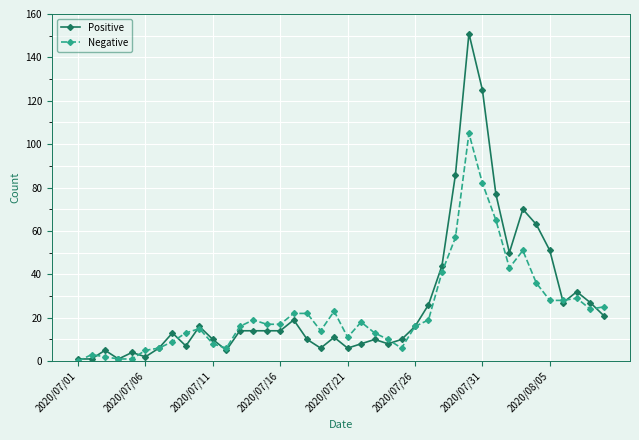

Which series has the largest range (max minus min)?

Positive